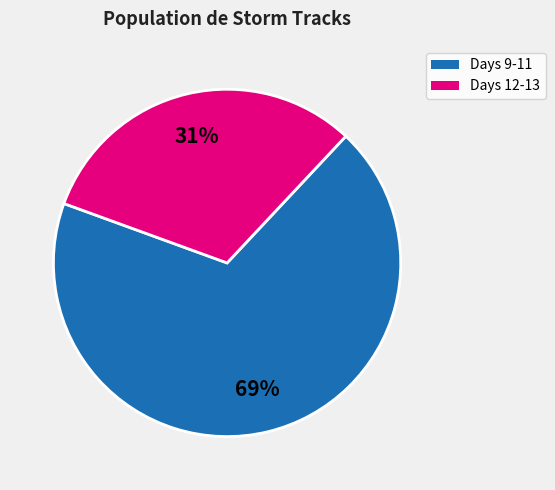

To the nearest percent, what is the average slice percentage?

50%